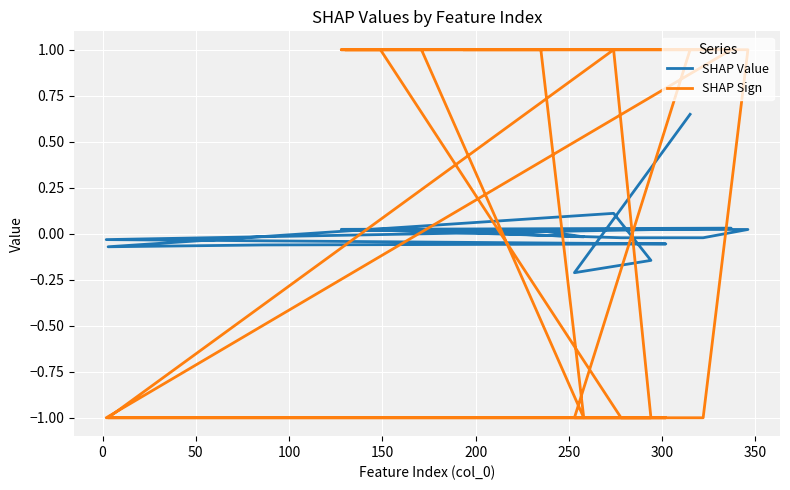

How many values in SHAP Sign are above zero?

10